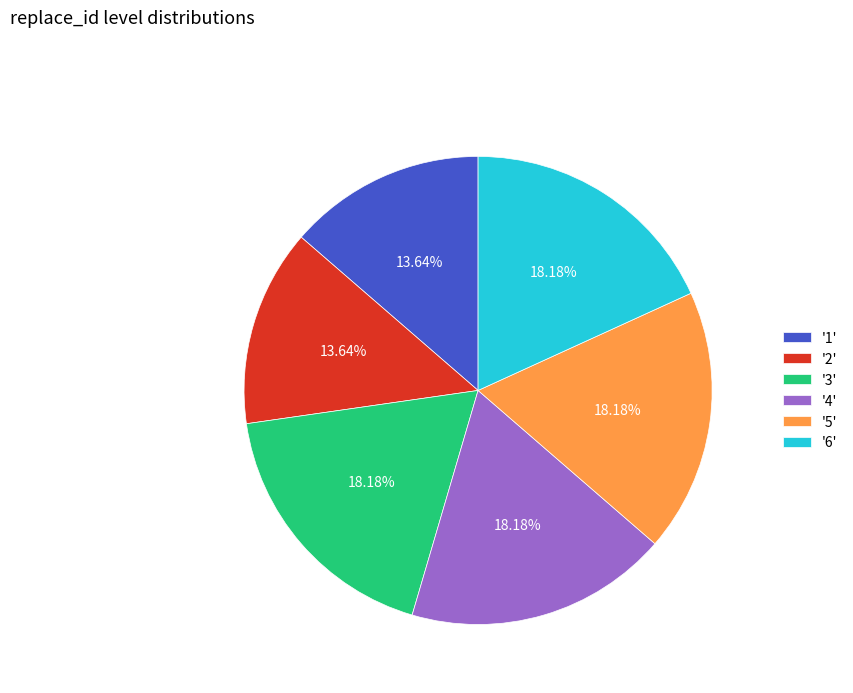

What is the ratio of the value at '5' to the value at '4'?

1.0